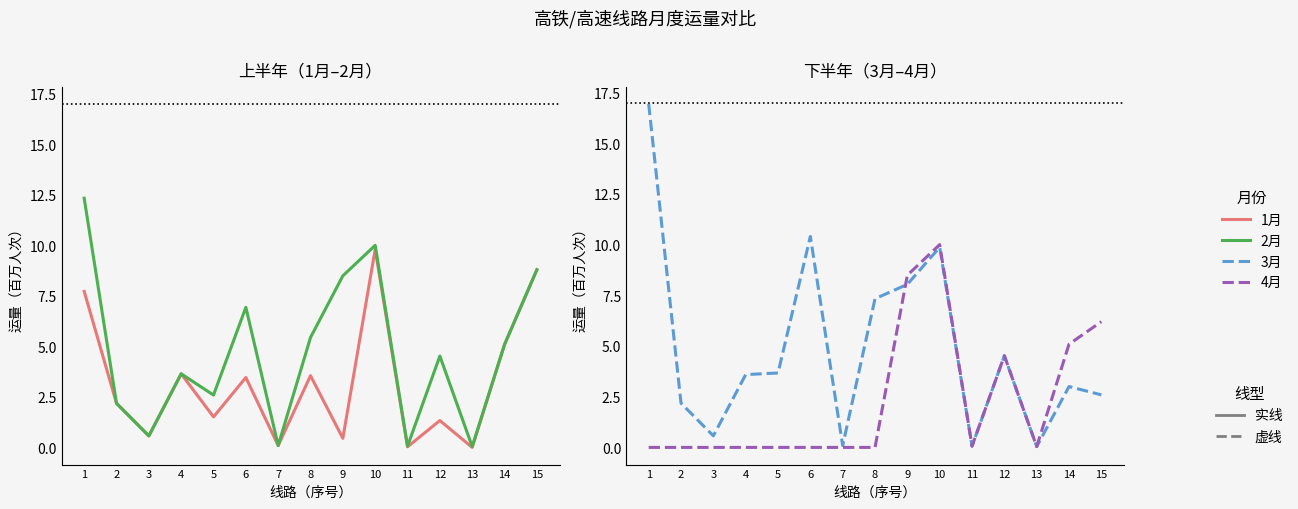

What is the value of the 2月 point at the 12th from the left?

4.5